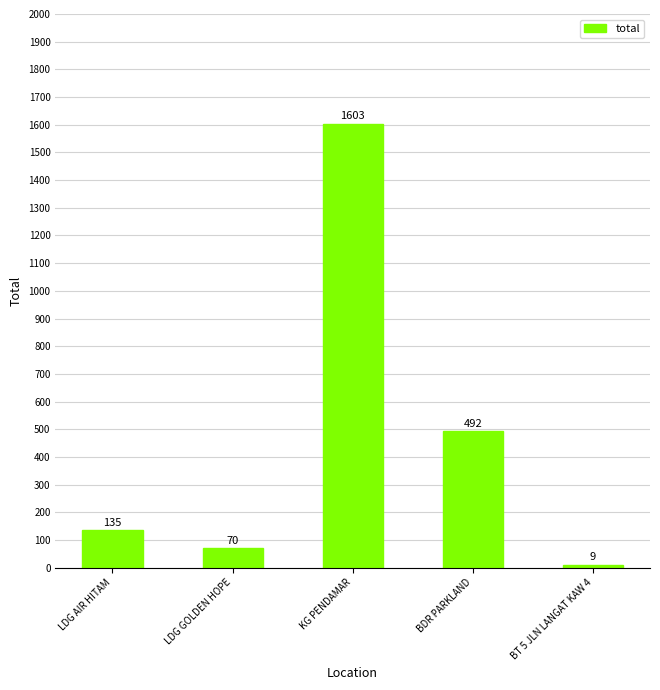

Rank the categories by value from lowest to highest.

BT 5 JLN LANGAT KAW 4, LDG GOLDEN HOPE, LDG AIR HITAM, BDR PARKLAND, KG PENDAMAR